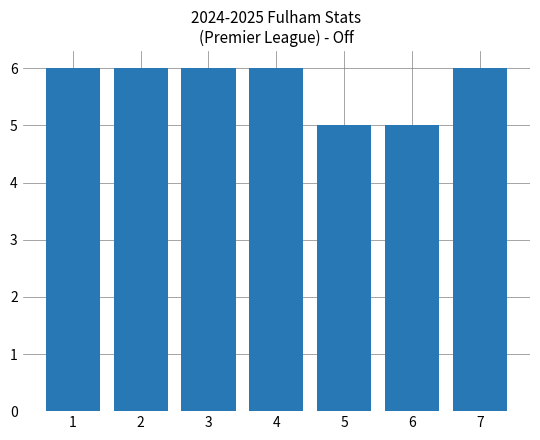

What is the value of the 2nd bar from the left?

6